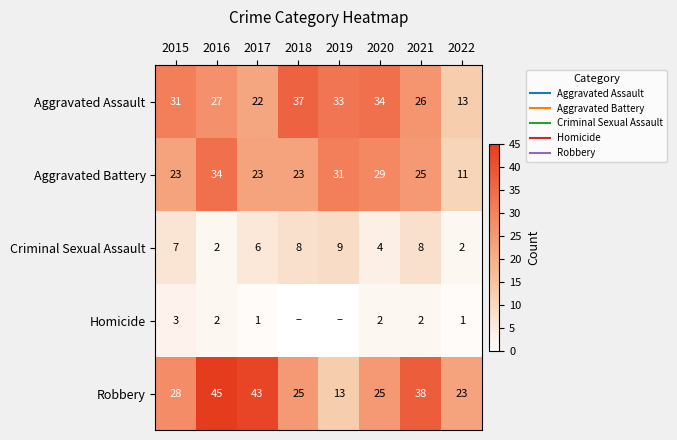

Rank the series by their maximum value, from highest to lowest.

Robbery, Aggravated Assault, Aggravated Battery, Criminal Sexual Assault, Homicide